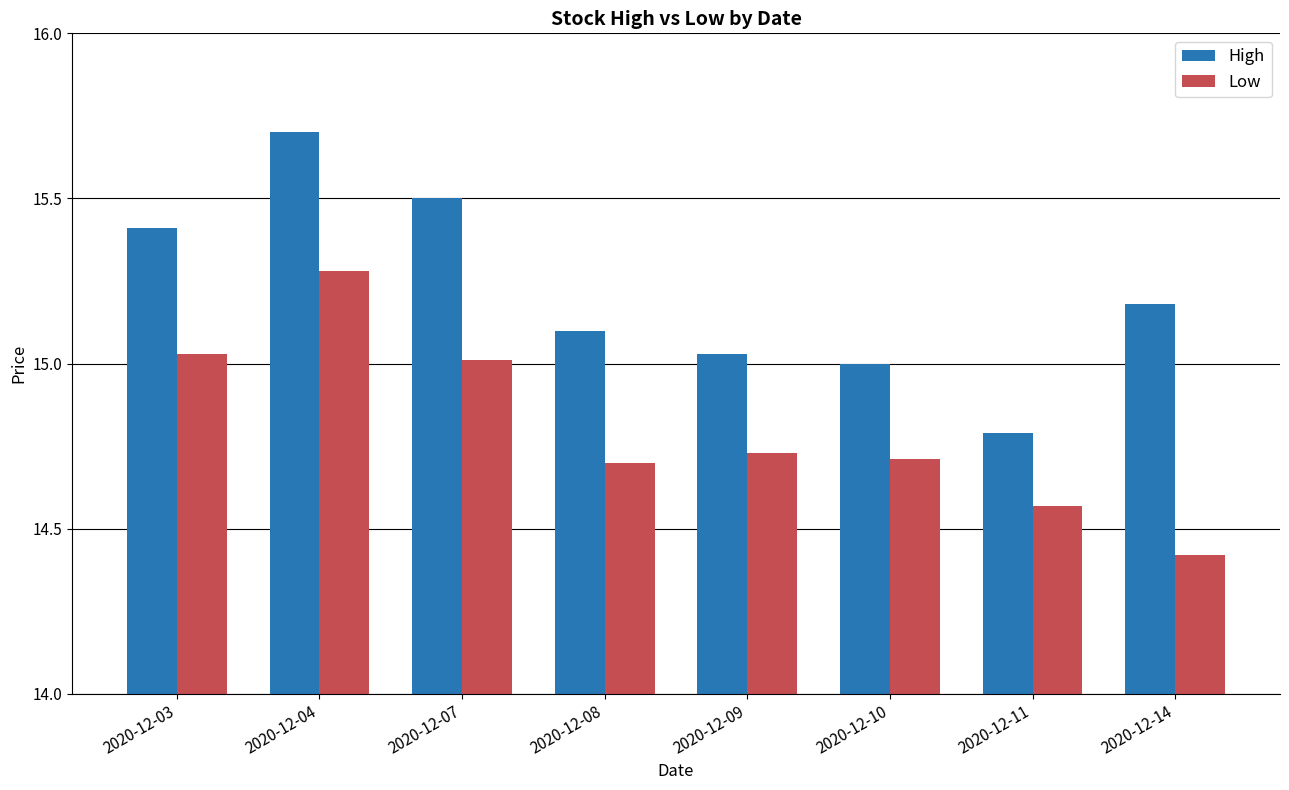

What is the average value of the High series?

15.2